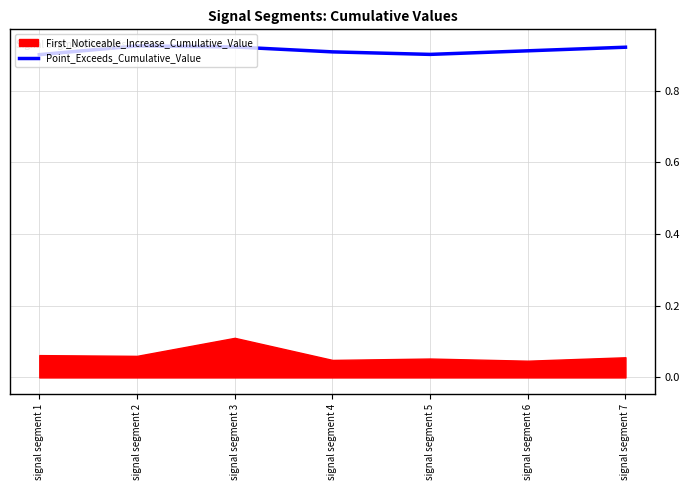

The Point_Exceeds_Cumulative_Value series shows 1.4 at signal segment 6. True or false?

False